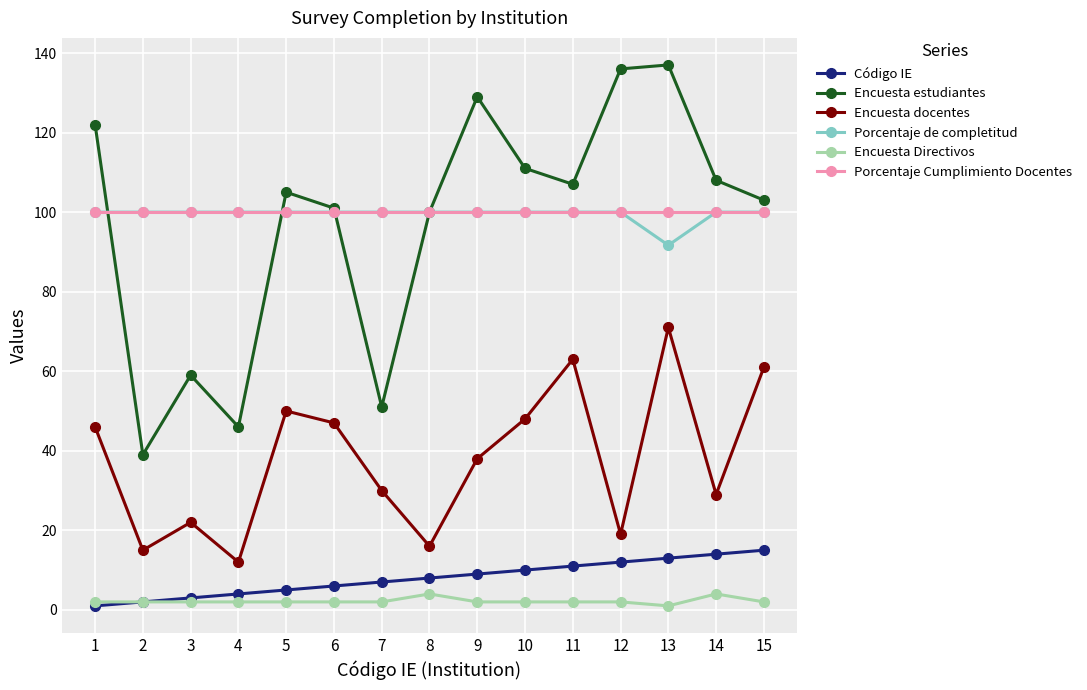

How many values in the Encuesta estudiantes series are below 105?

7